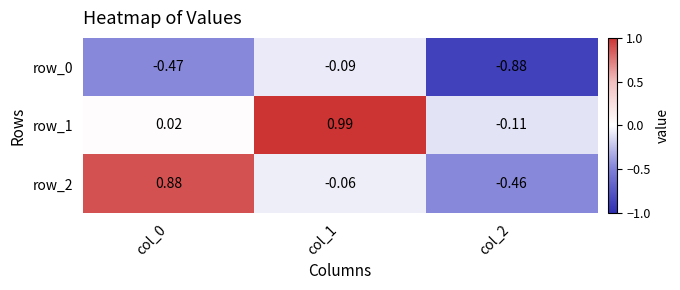

How many categories are shown in the chart?

3